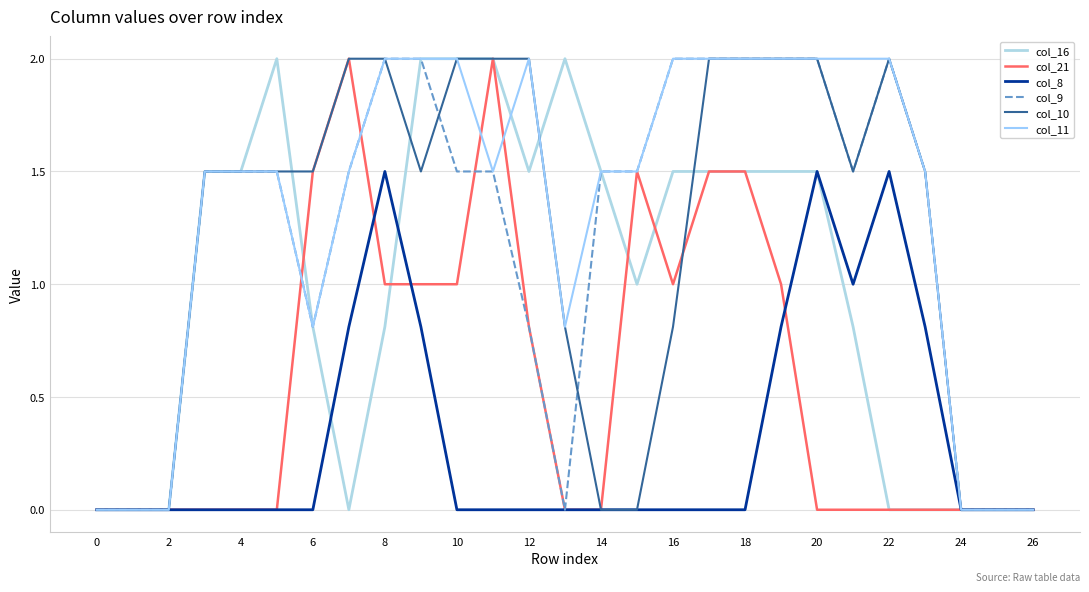

At how many categories does at least one series exceed 0?

21